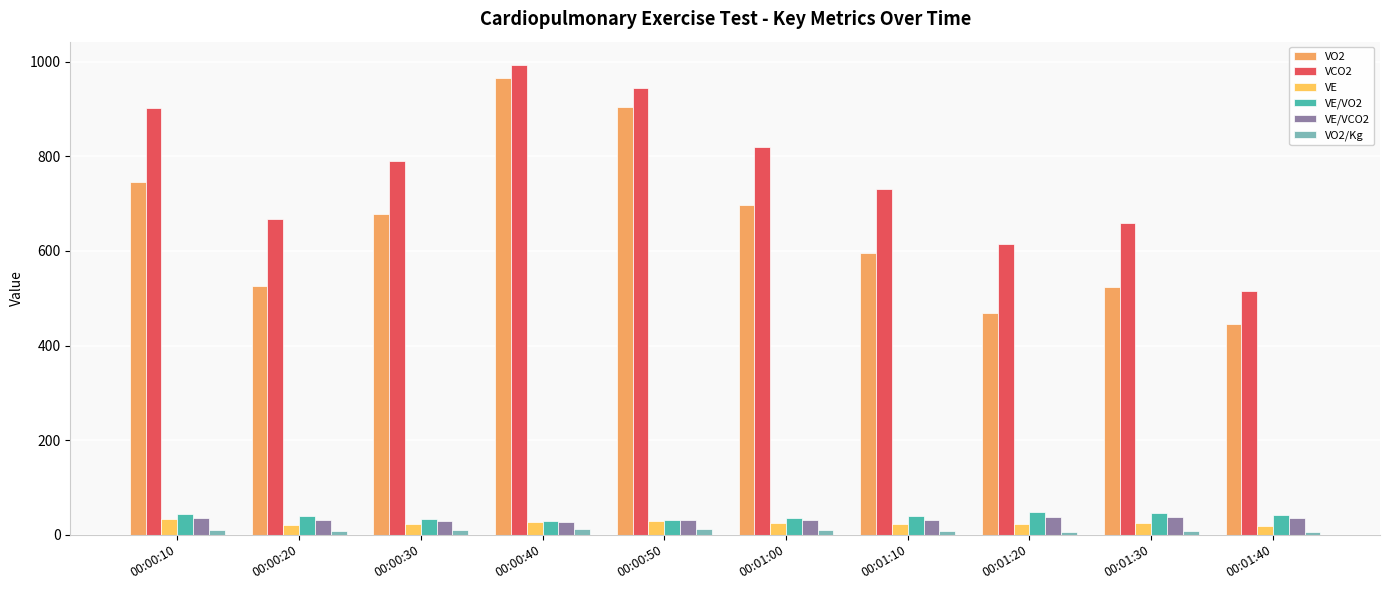

List the labels in order of VO2/Kg value, largest first.

00:00:40, 00:00:50, 00:00:10, 00:01:00, 00:00:30, 00:01:10, 00:00:20, 00:01:30, 00:01:20, 00:01:40